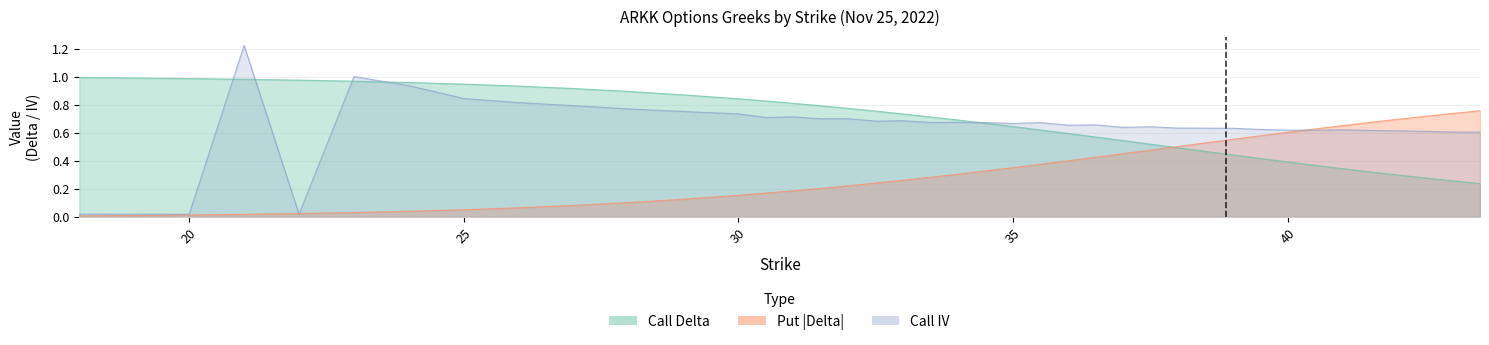

What is the difference between the delta_call values at 42 and 34?

0.4